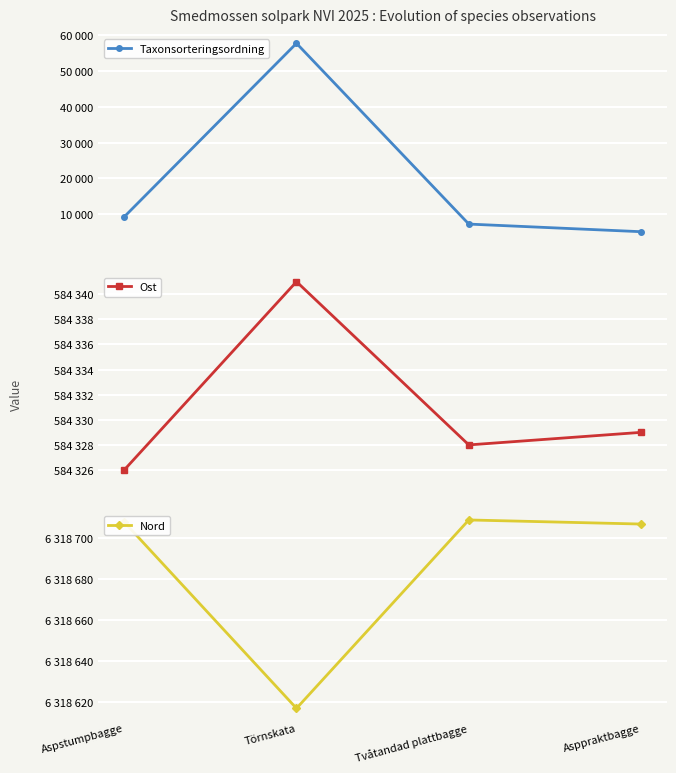

How many values in the Nord series are below 6318708?

2